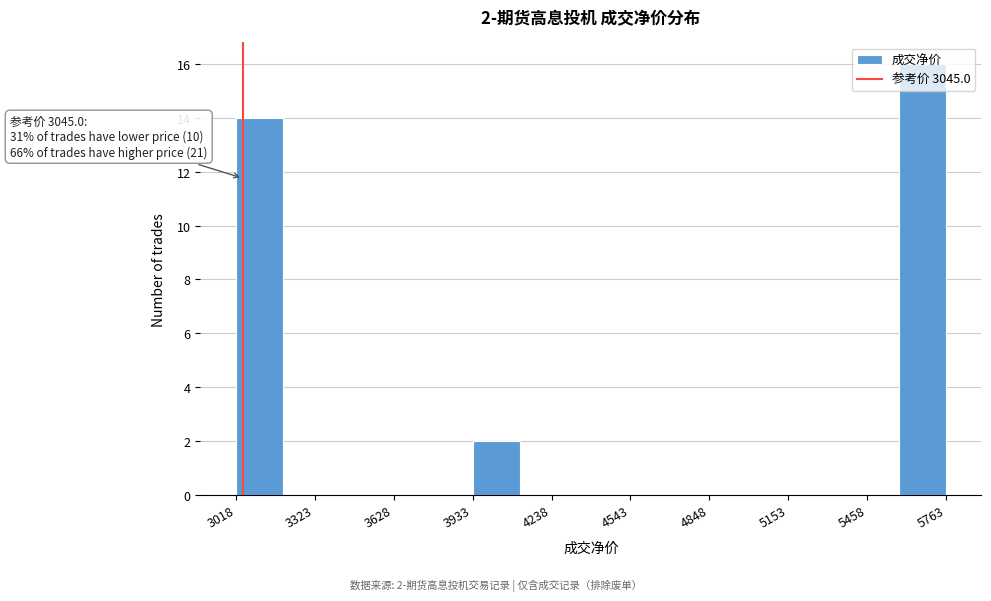

Around what value on the x-axis is the tallest bar? Give the approximate position of its centre, as read against the axis.

5650